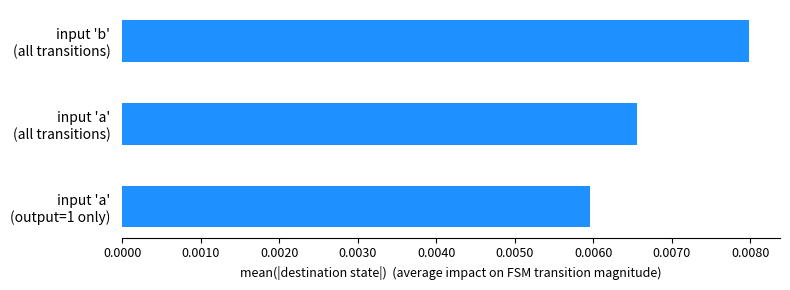

Does the chart contain any negative values?

No